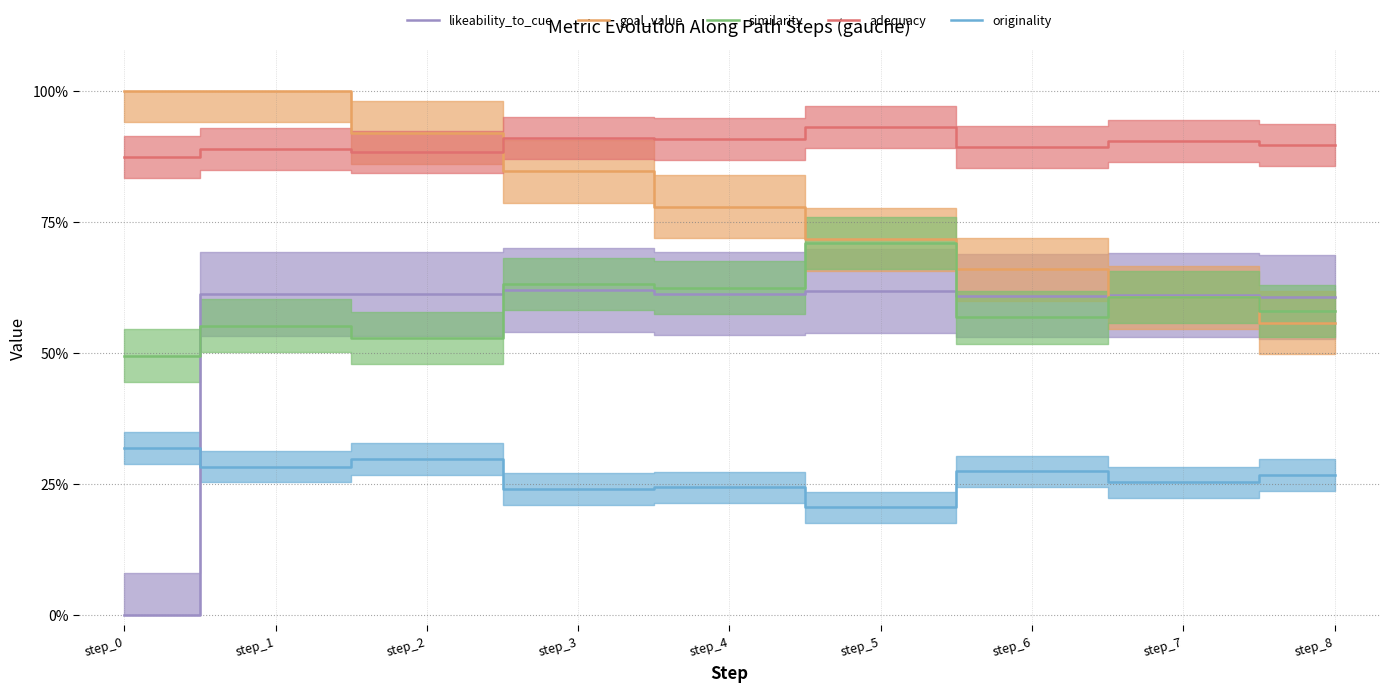

True or false: similarity and likeability_to_cue intersect in this chart.

True